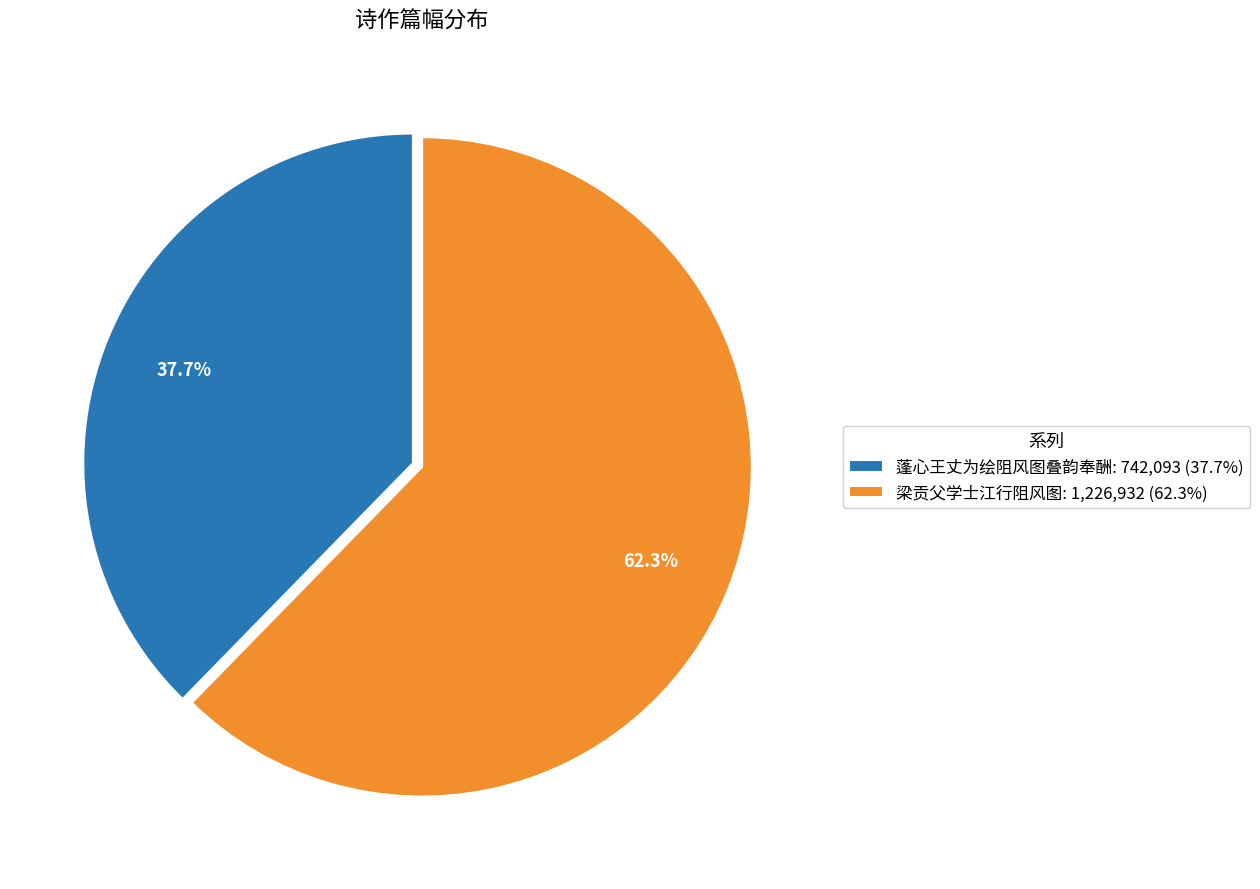

What is the total percentage of 梁贡父学士江行阻风图 and 蓬心王丈为绘阻风图叠韵奉酬?

100.0%